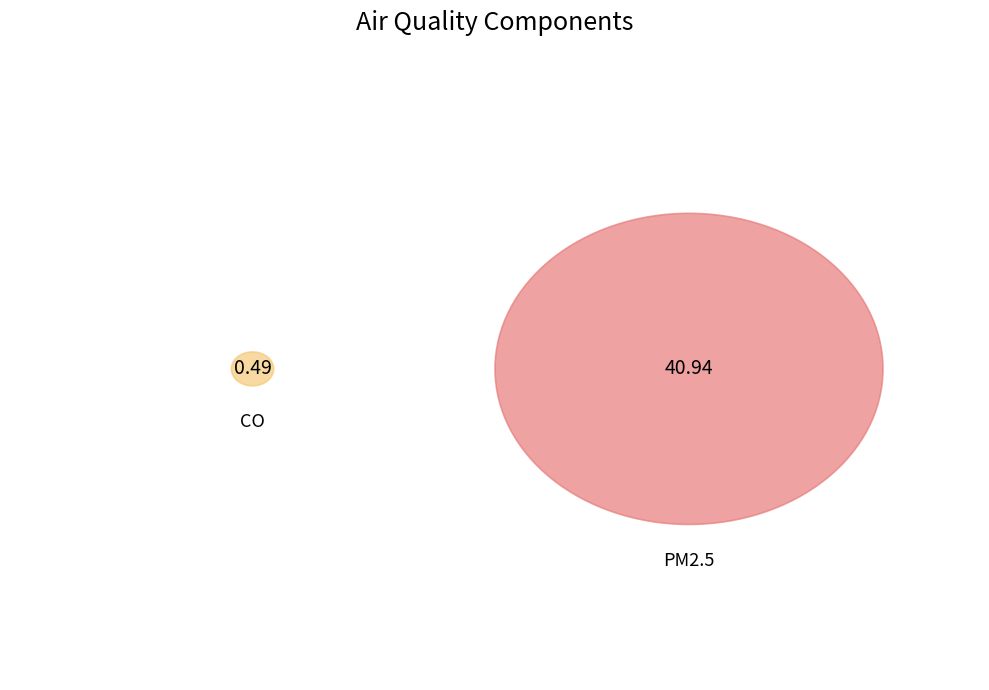

To the nearest percent, what is the difference between the largest and smallest slice percentages?

98%